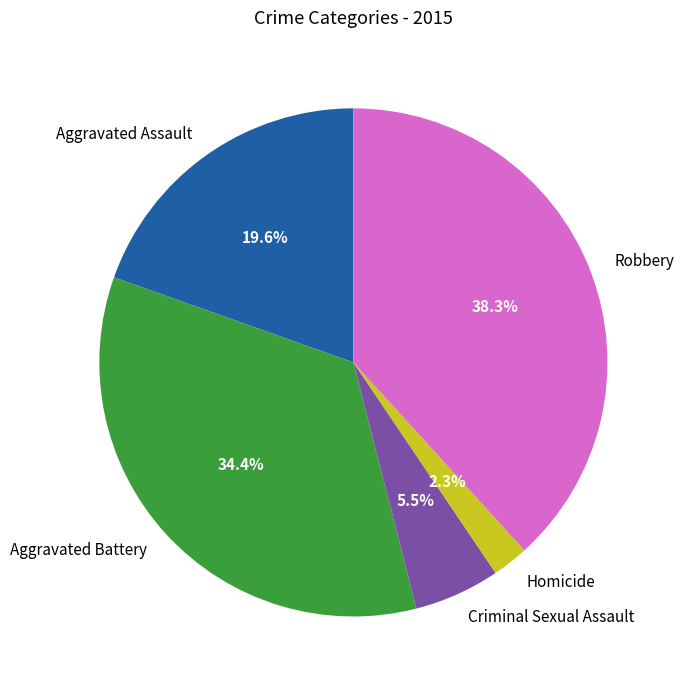

Count the number of slices in the pie.

5